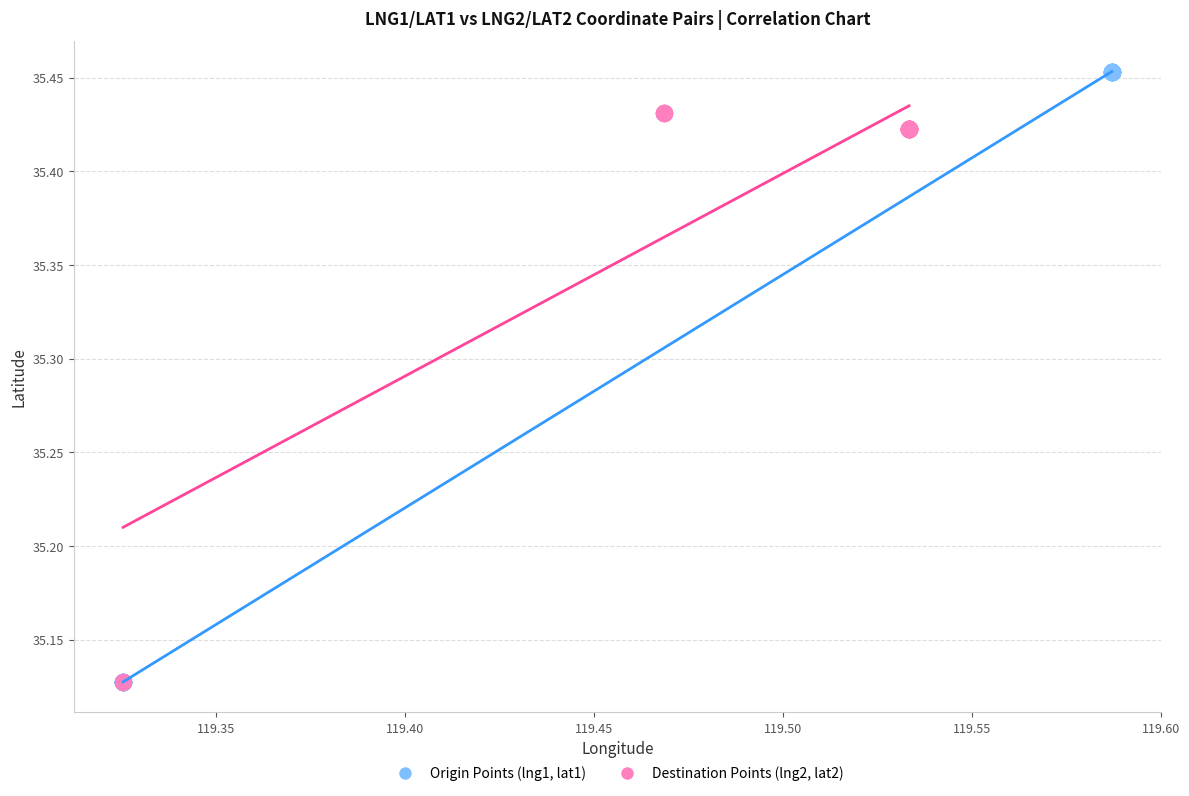

Which series contains the highest Y value?

Origin Points (lng1, lat1)